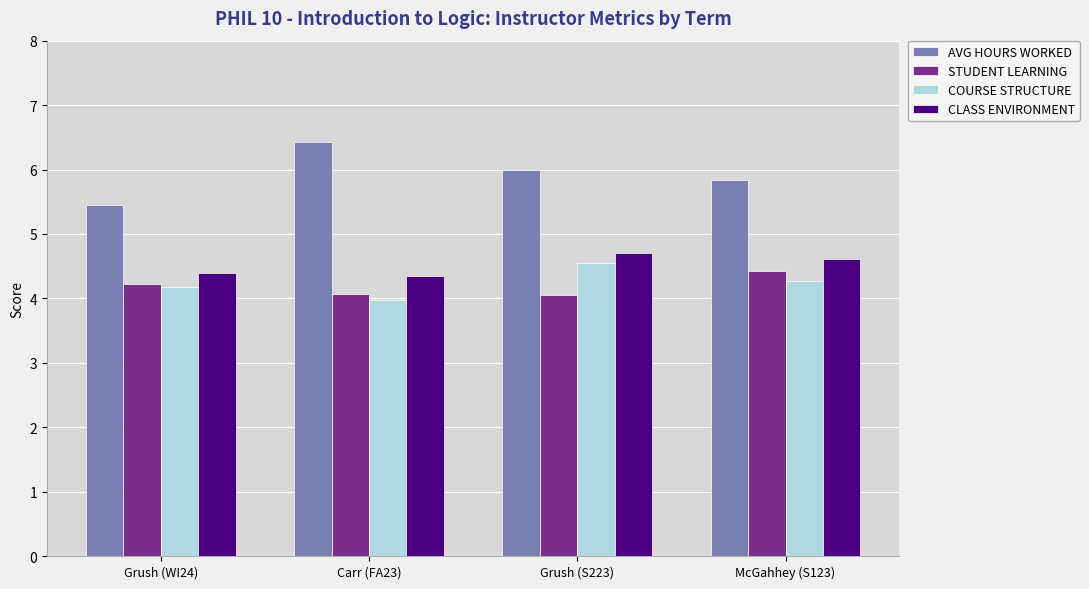

The AVG HOURS WORKED series shows 6.4 at Carr (FA23). True or false?

True